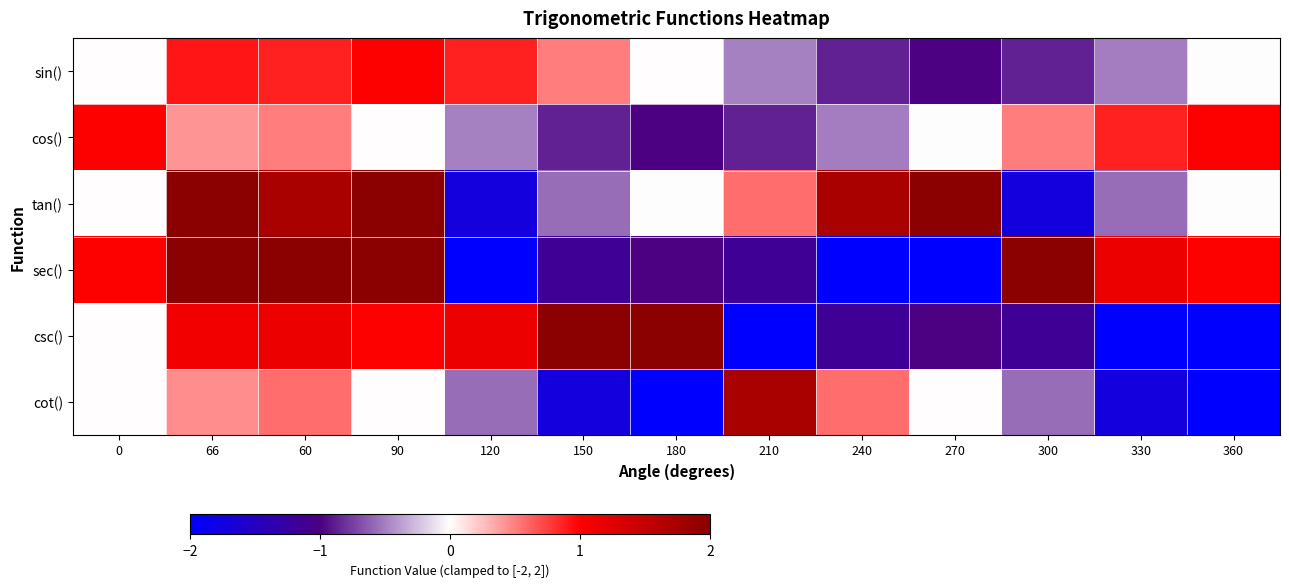

Which series has the largest total across all categories?

tan()